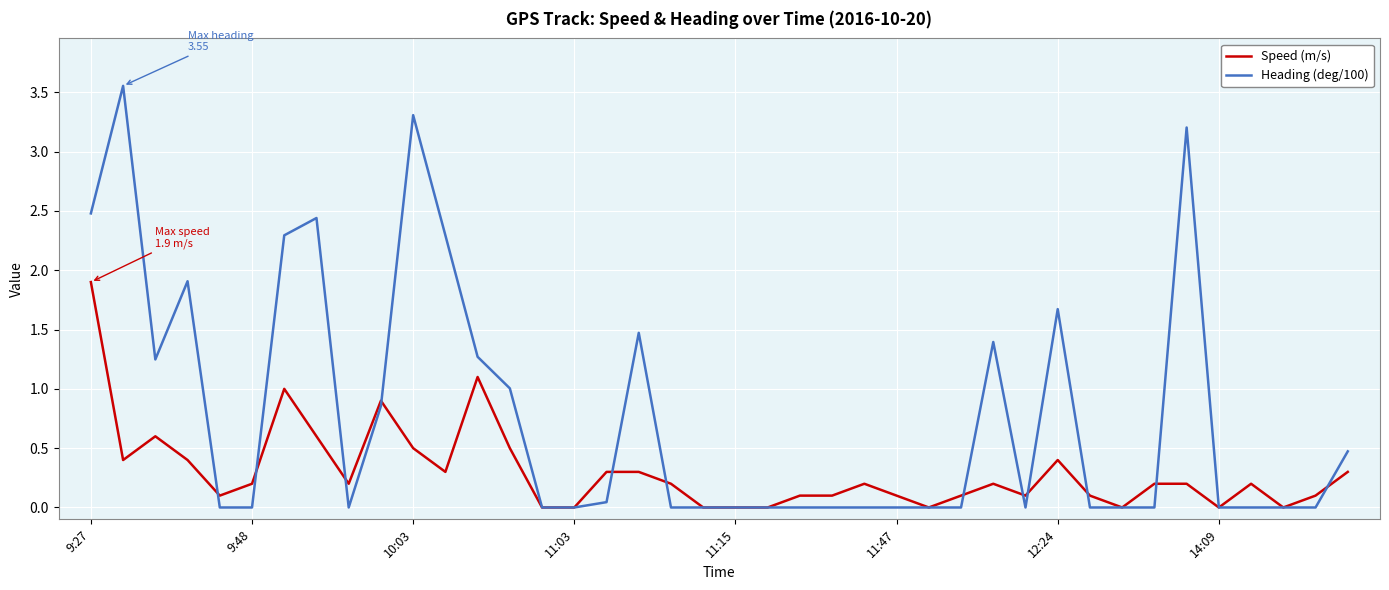

True or false: Speed (m/s) and Heading (deg/100) intersect in this chart.

True